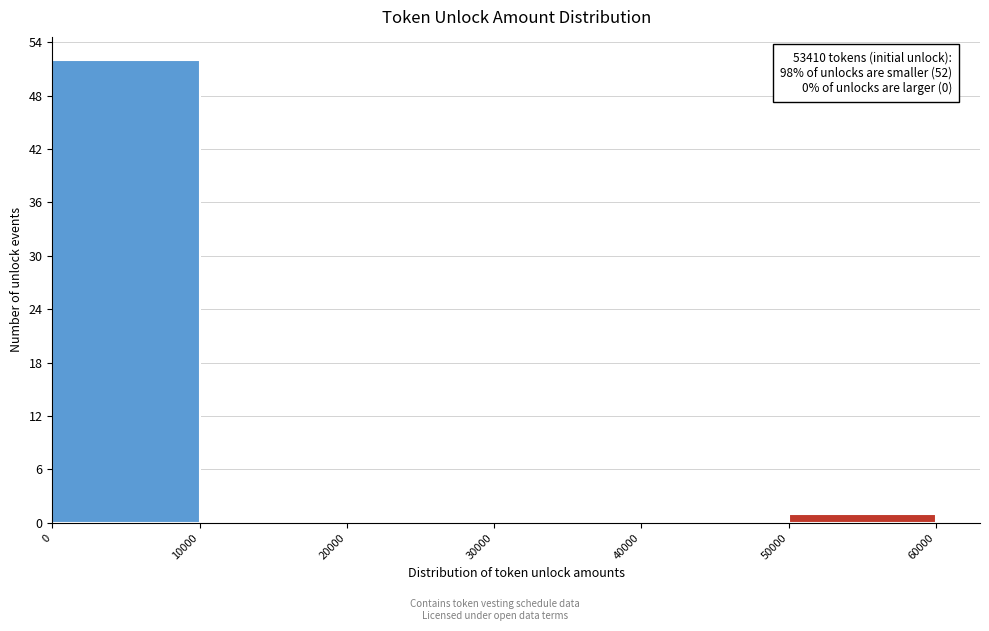

Over which range of the x-axis is the bar tallest?

0 to 10000